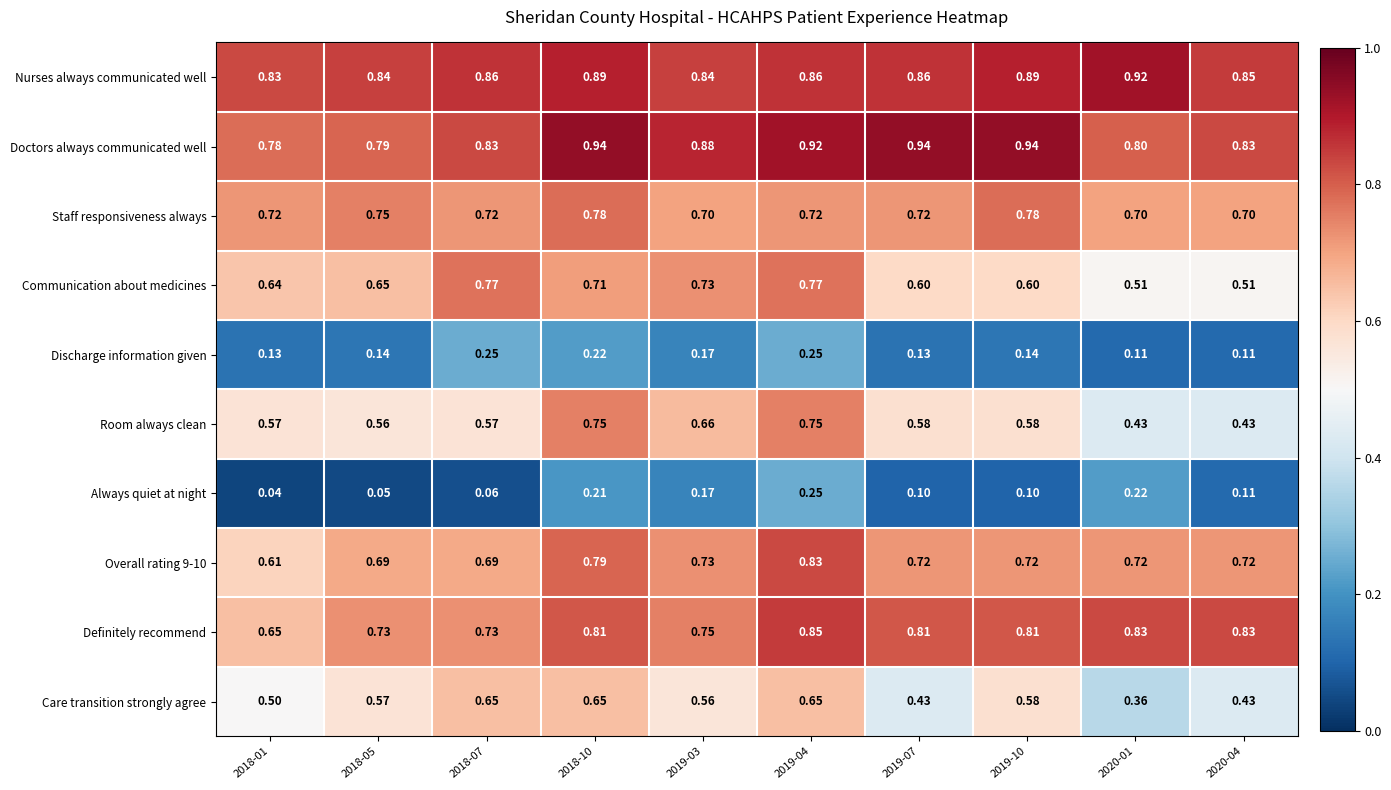

Is the value of Doctors always communicated well at 2018-01 greater than the value of Definitely recommend at 2019-04?

No